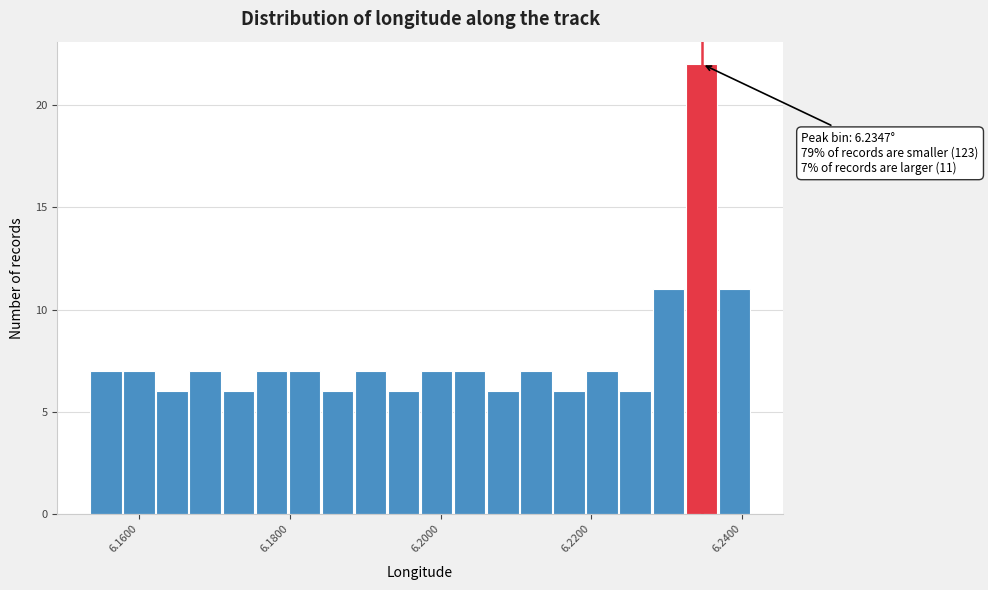

Around what value on the x-axis is the tallest bar? Give the approximate position of its centre, as read against the axis.

6.234